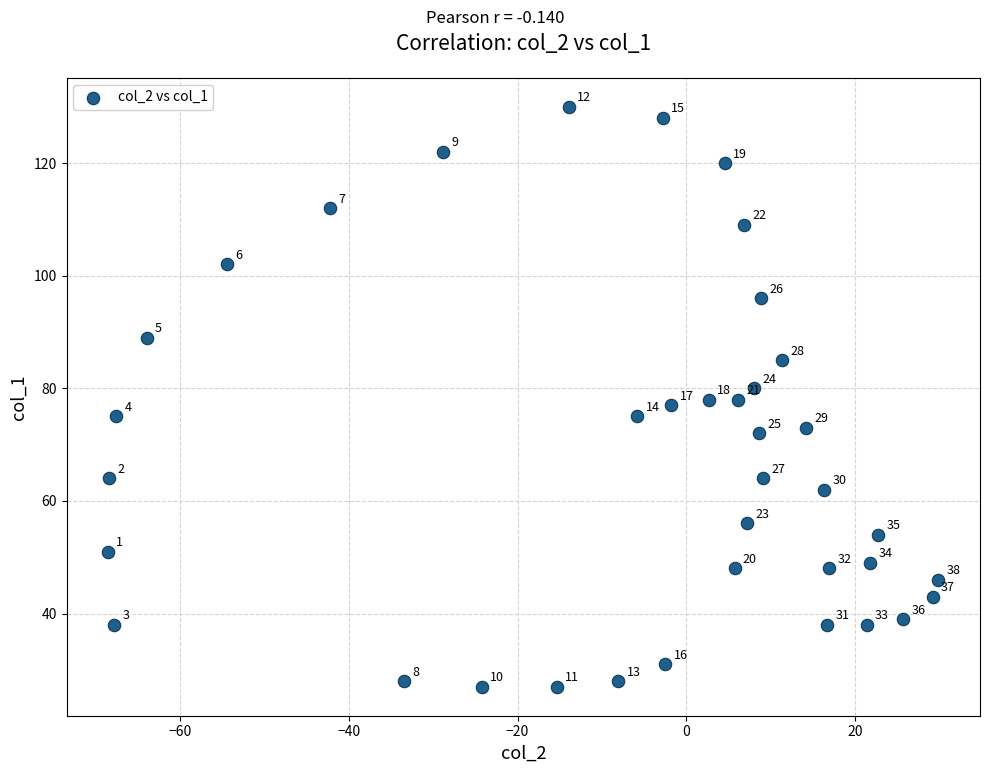

What is the range of Y values (max minus min)?

103